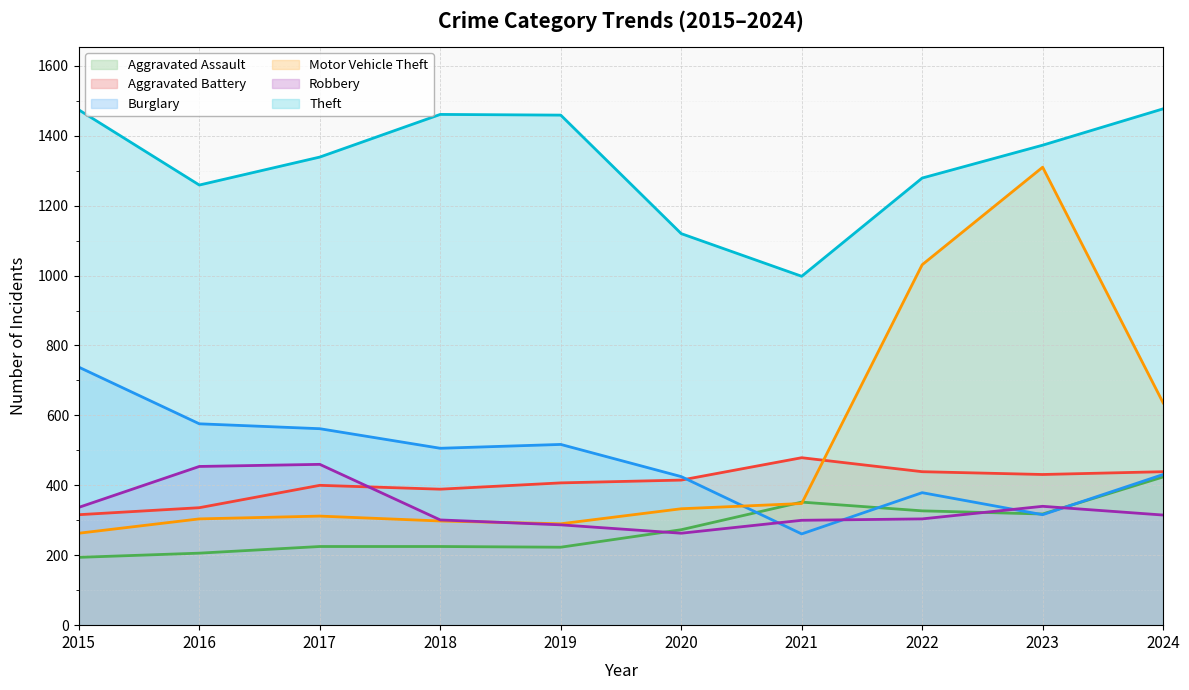

Which series has the largest range (max minus min)?

Motor Vehicle Theft